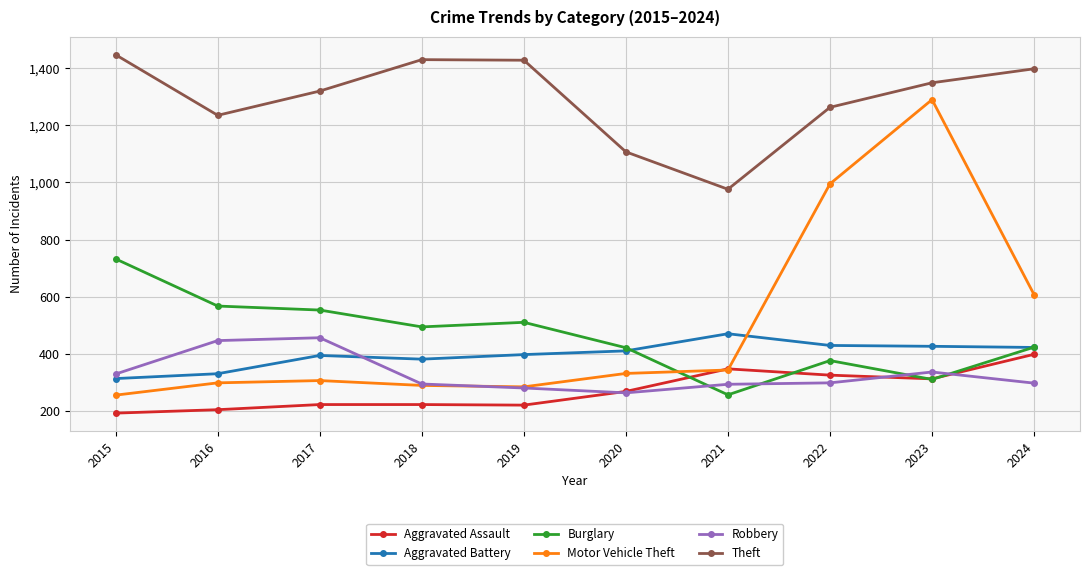

How many lines are shown in the chart?

6